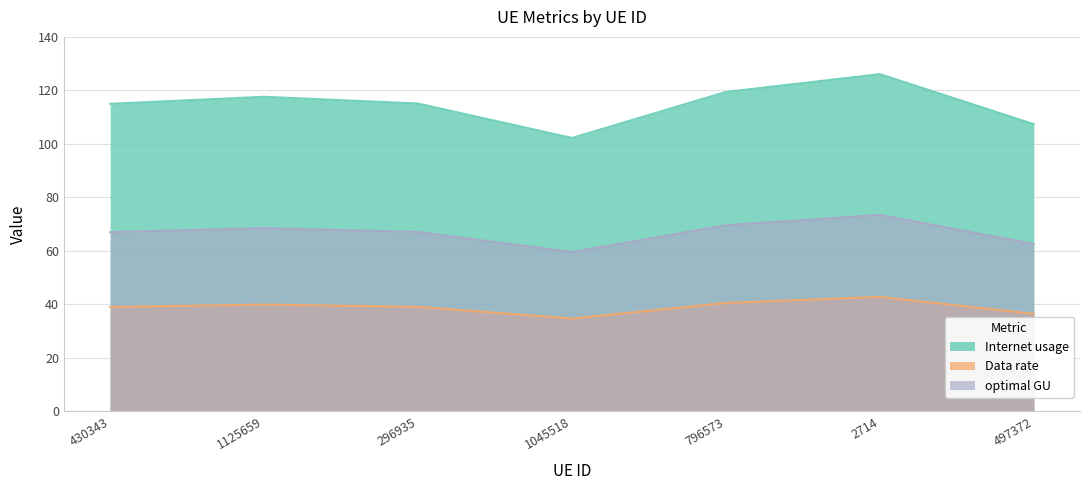

What is the total value across all series at 430343?

221.0